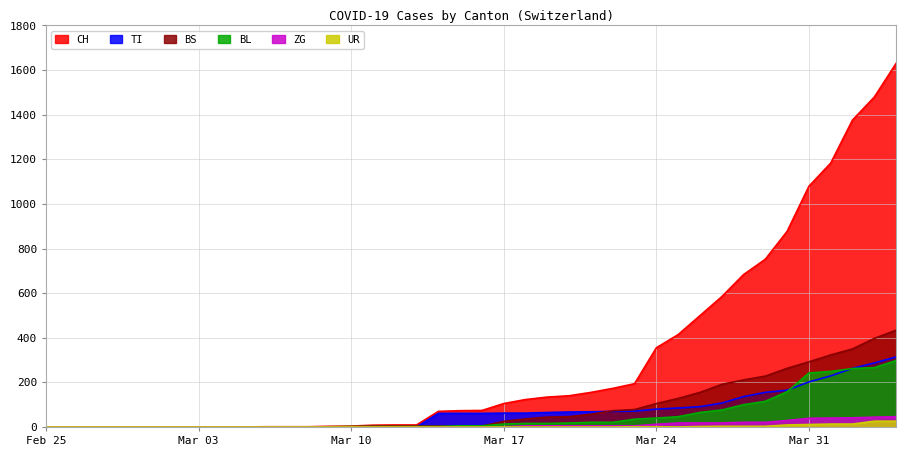

Between 2020-02-28 and 2020-03-30, which is larger?

2020-03-30